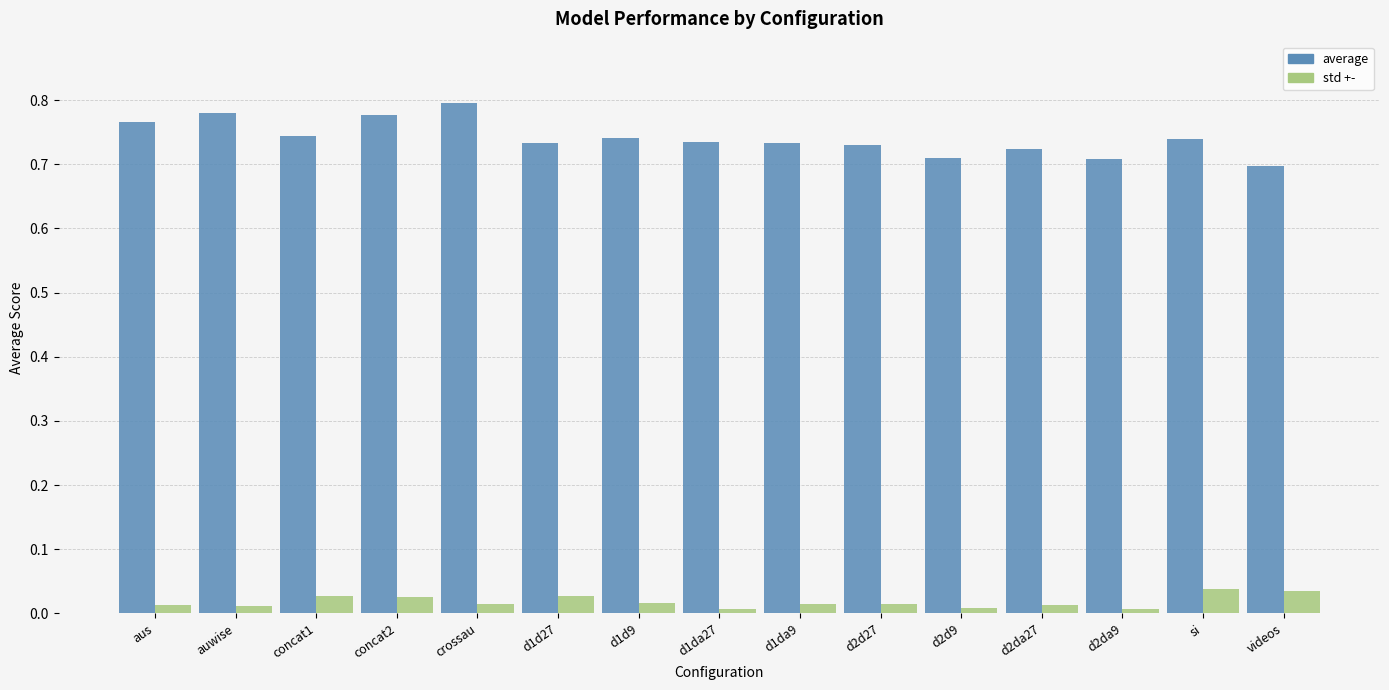

Does the chart contain any negative values?

No